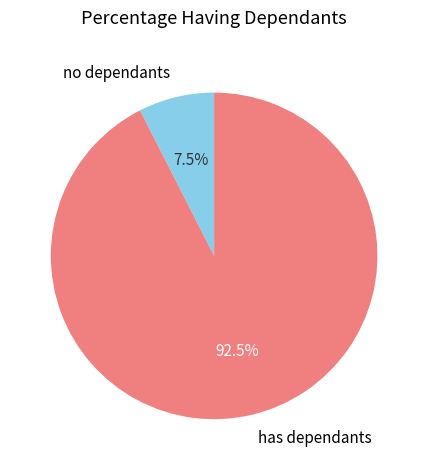

Count the number of slices in the pie.

2